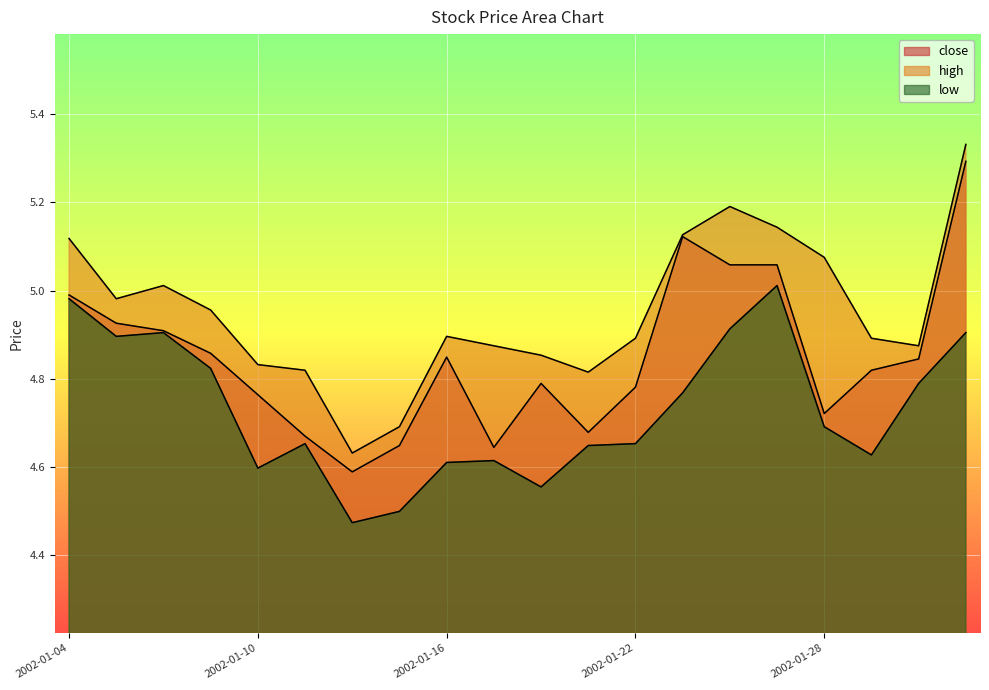

Rank the series by their average value, from lowest to highest.

low, close, high